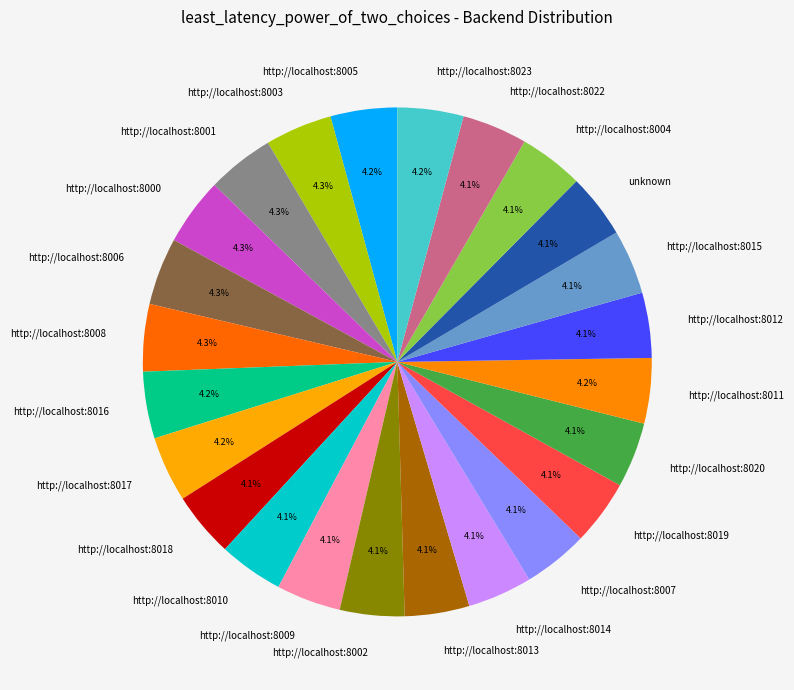

What is the total percentage of http://localhost:8015 and http://localhost:8008?

8.4%